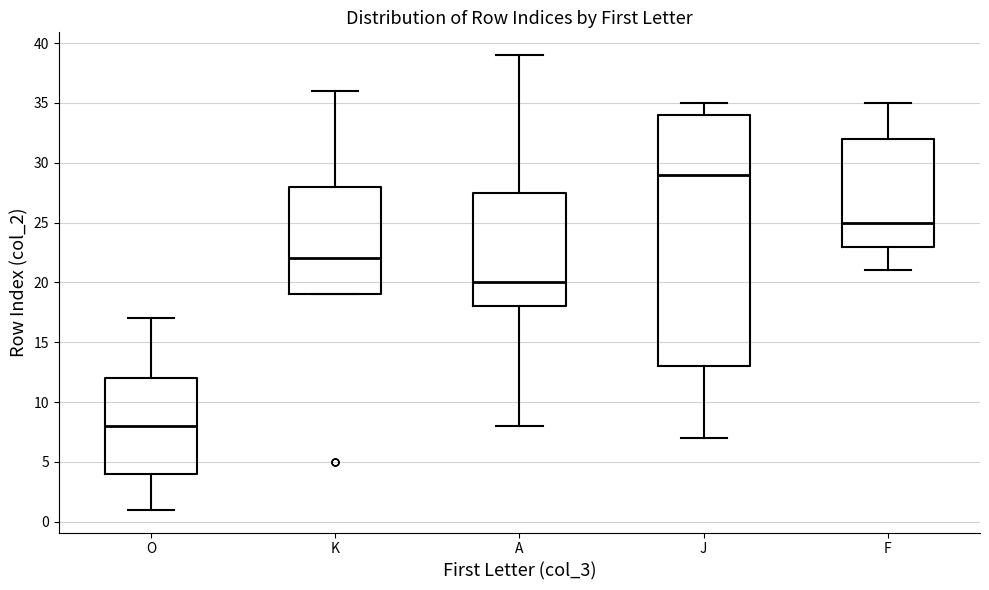

Reading left to right, read every box against the y-axis: the position of its median line, the range the box covers, and the ends of its whiskers. The values are not printed on the chart, so give them approximately, as read against the axis.

O: median 8.0, box 4.0 to 12.0, whiskers 1.0 to 17.0
K: median 22.0, box 19.0 to 28.0, whiskers 19.0 to 36.0
A: median 20.0, box 18.0 to 27.5, whiskers 8.0 to 39.0
J: median 29.0, box 13.0 to 34.0, whiskers 7.0 to 35.0
F: median 25.0, box 23.0 to 32.0, whiskers 21.0 to 35.0